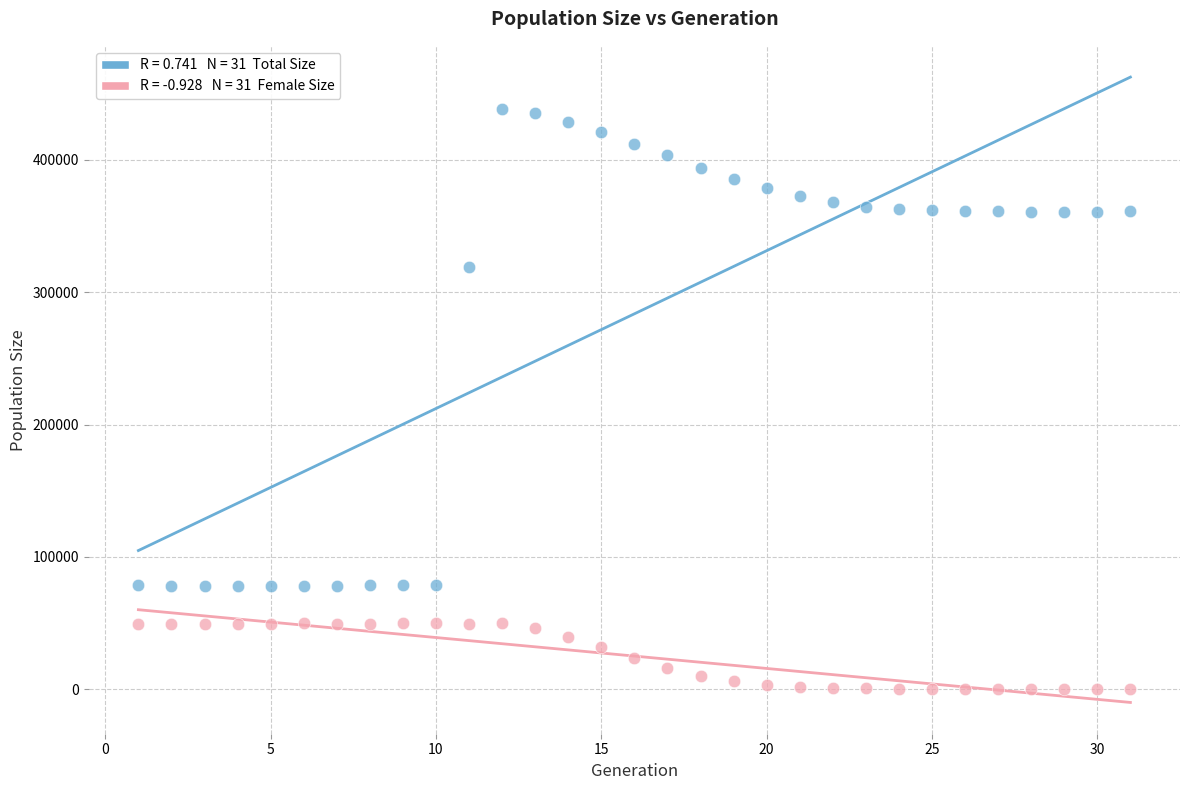

Across all data points, what is the range of X values (max minus min)?

30